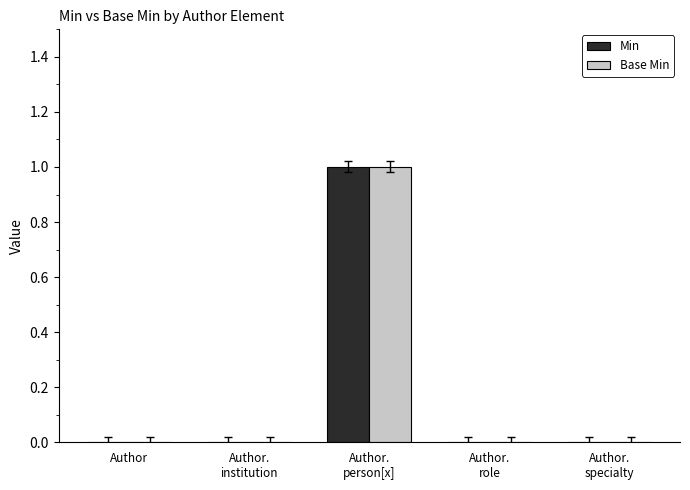

Count the number of data series in this chart.

2